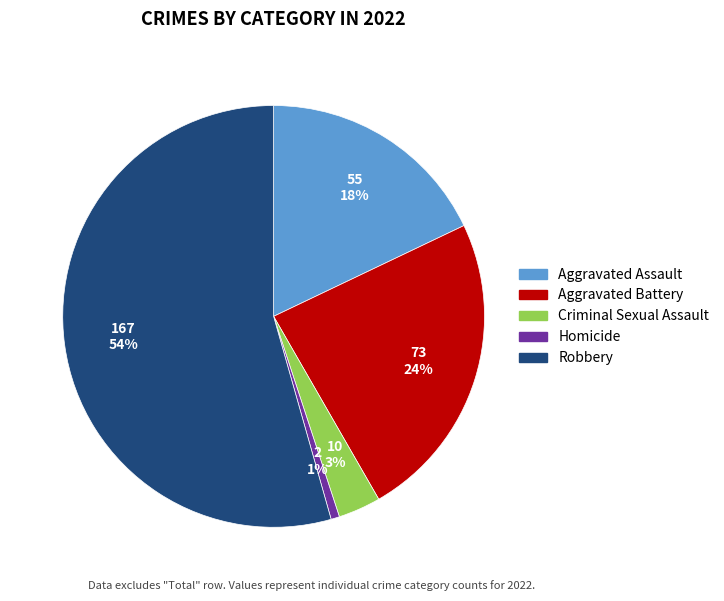

True or false: Criminal Sexual Assault accounts for 3% of the total.

True